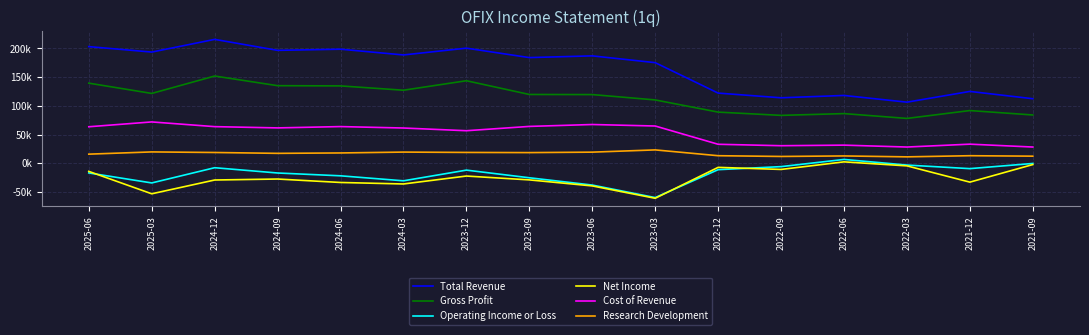

What are all the series names shown in the legend?

Total Revenue, Gross Profit, Operating Income or Loss, Net Income, Cost of Revenue, Research Development